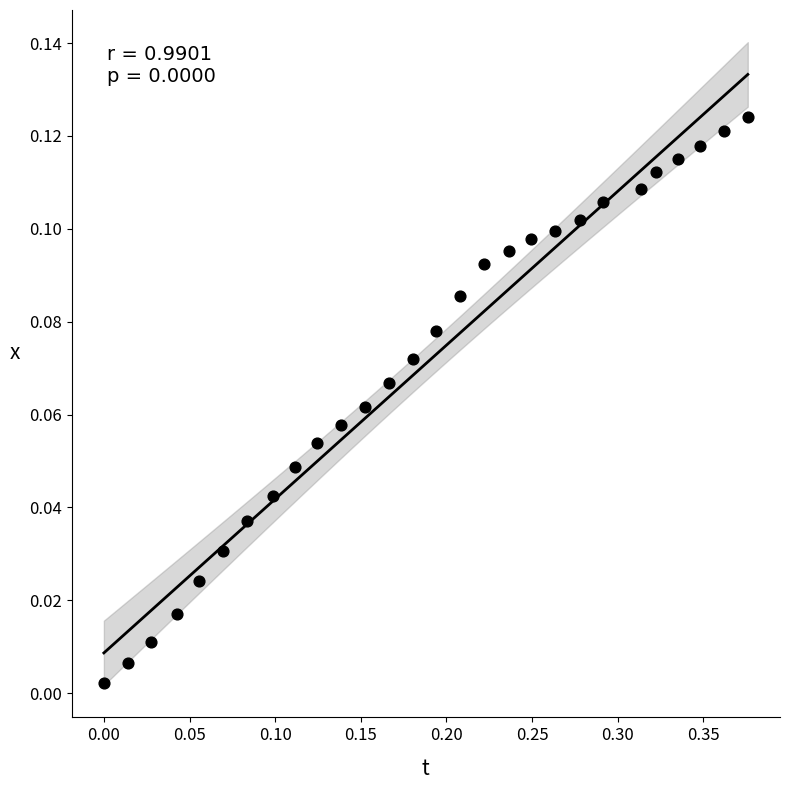

What is the range of X values (max minus min)?

0.4